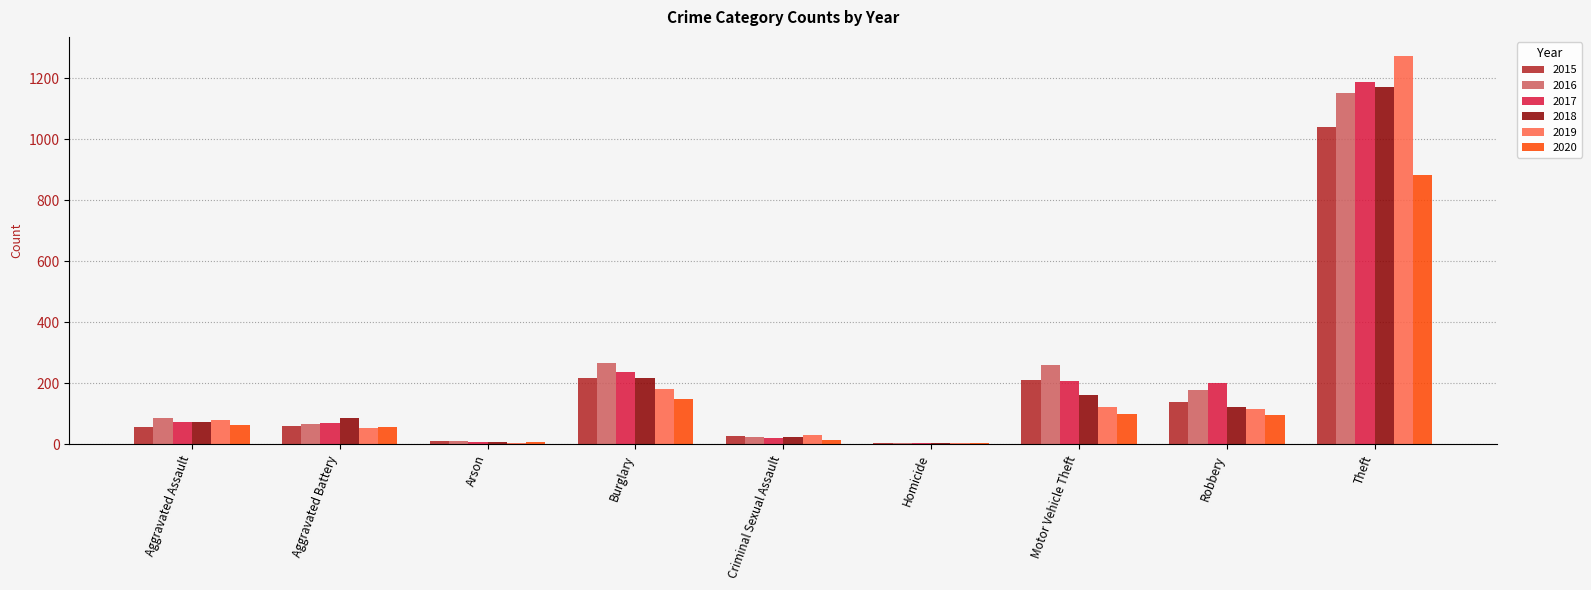

True or false: 2015 has a value of 56 at Aggravated Assault.

True